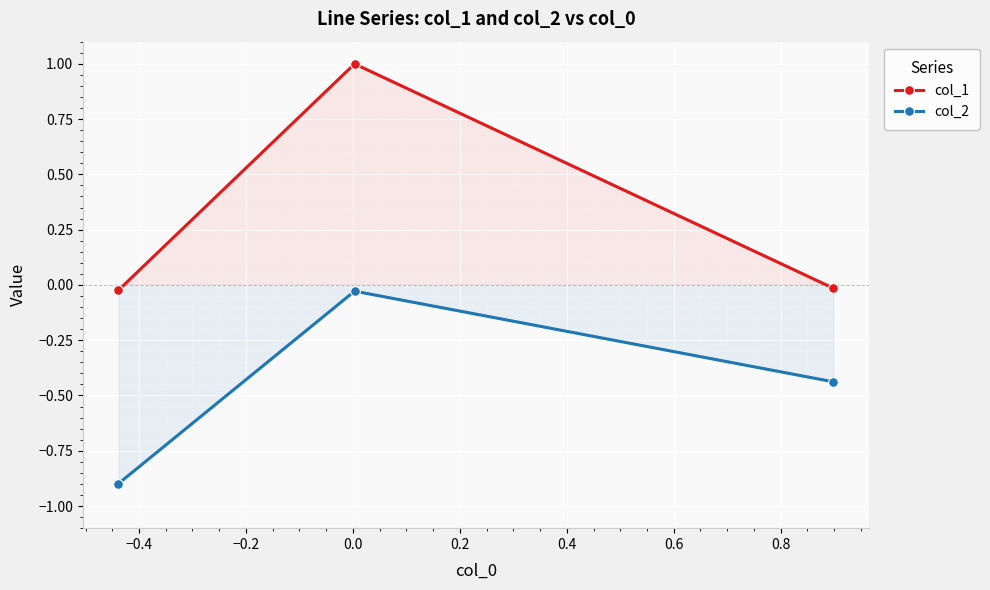

What is the value of the col_1 point at the 2nd from the left?

1.0